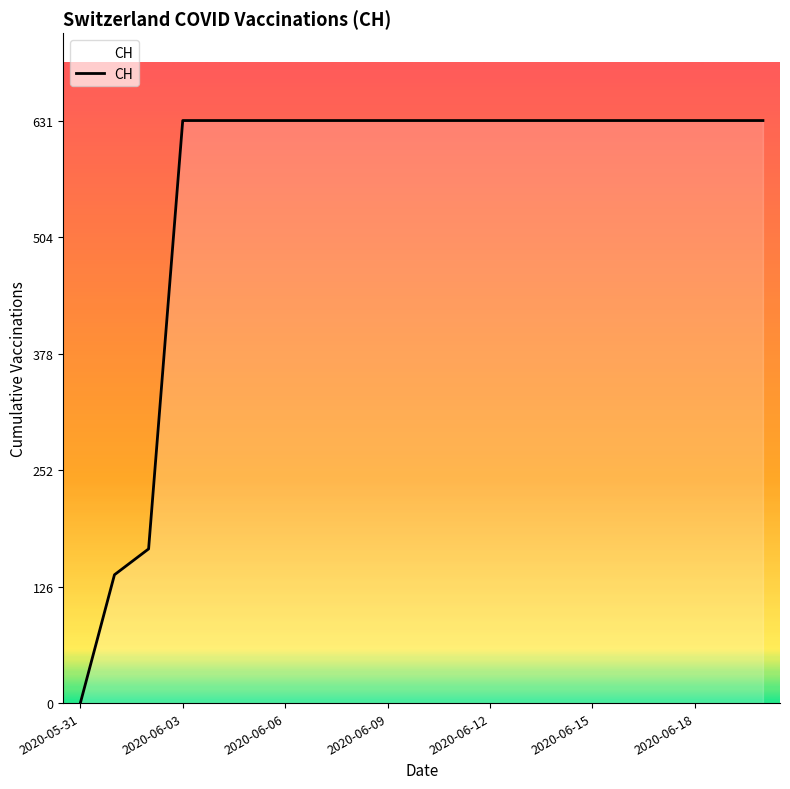

Reading left to right, list all the values displayed in this chart.

0	139	167	631	631	631	631	631	631	631	631	631	631	631	631	631	631	631	631	631	631